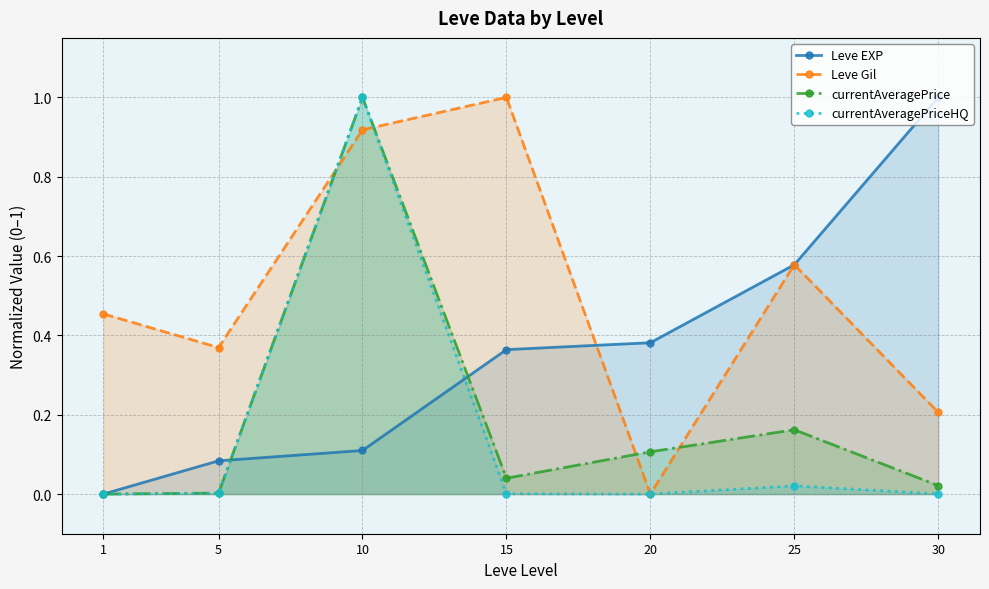

How many lines are shown in the chart?

4